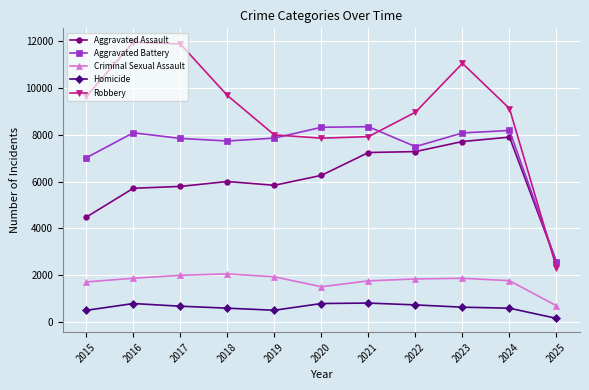

Which series has the largest total across all categories?

Robbery